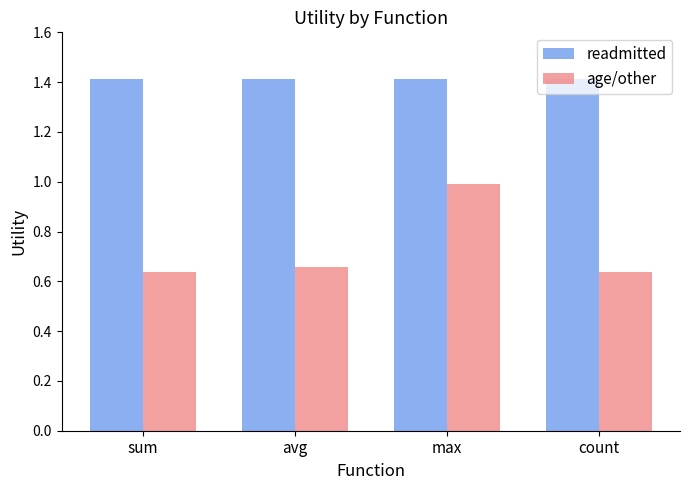

What are all the series names shown in the legend?

readmitted, age/other